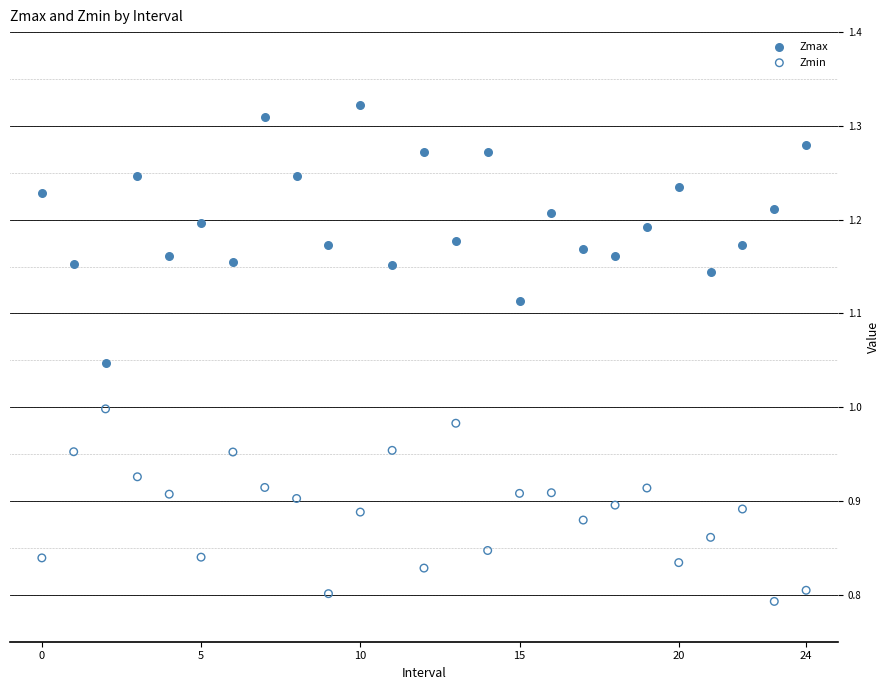

Across all data points, what is the range of Y values (max minus min)?

0.5